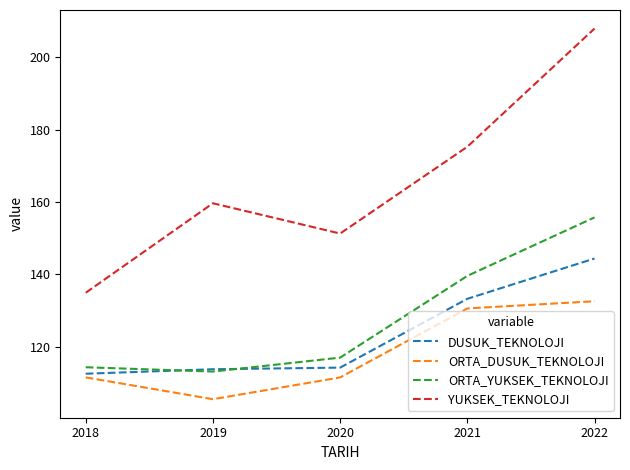

At which label does YUKSEK_TEKNOLOJI reach its minimum?

2018